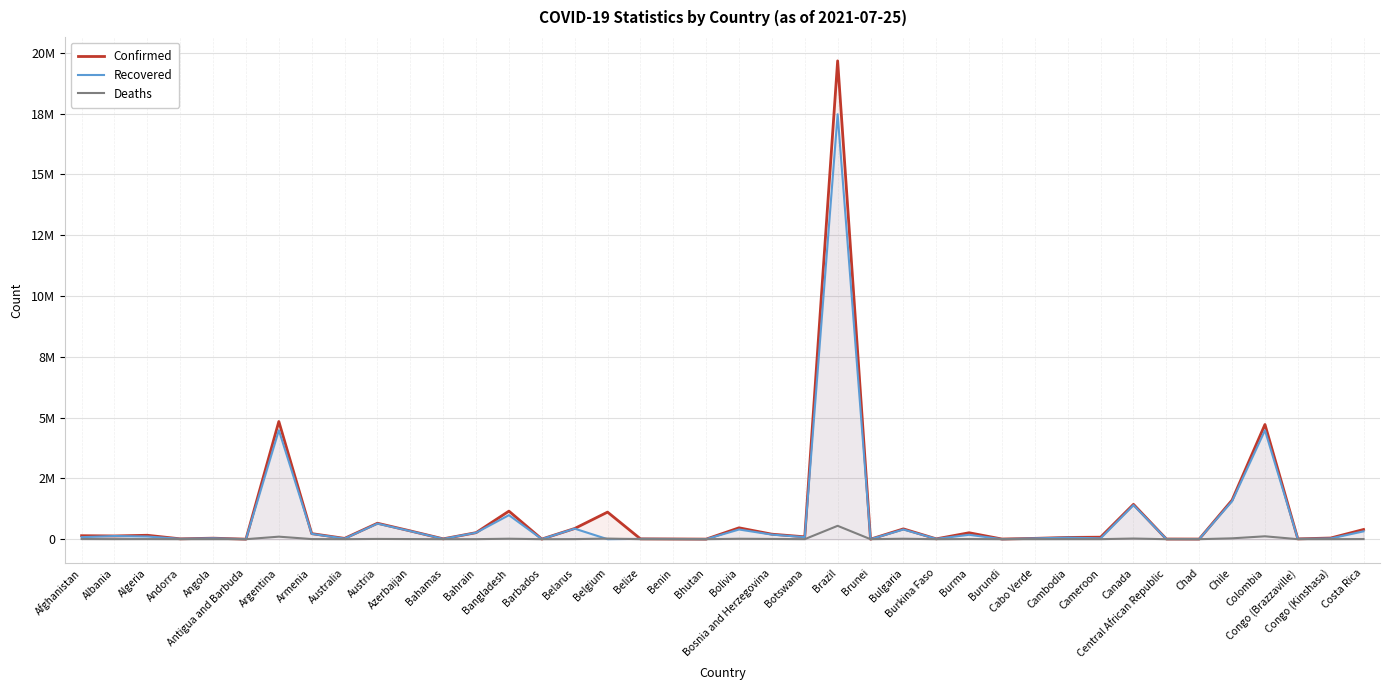

Which label corresponds to the largest value in the chart?

Brazil